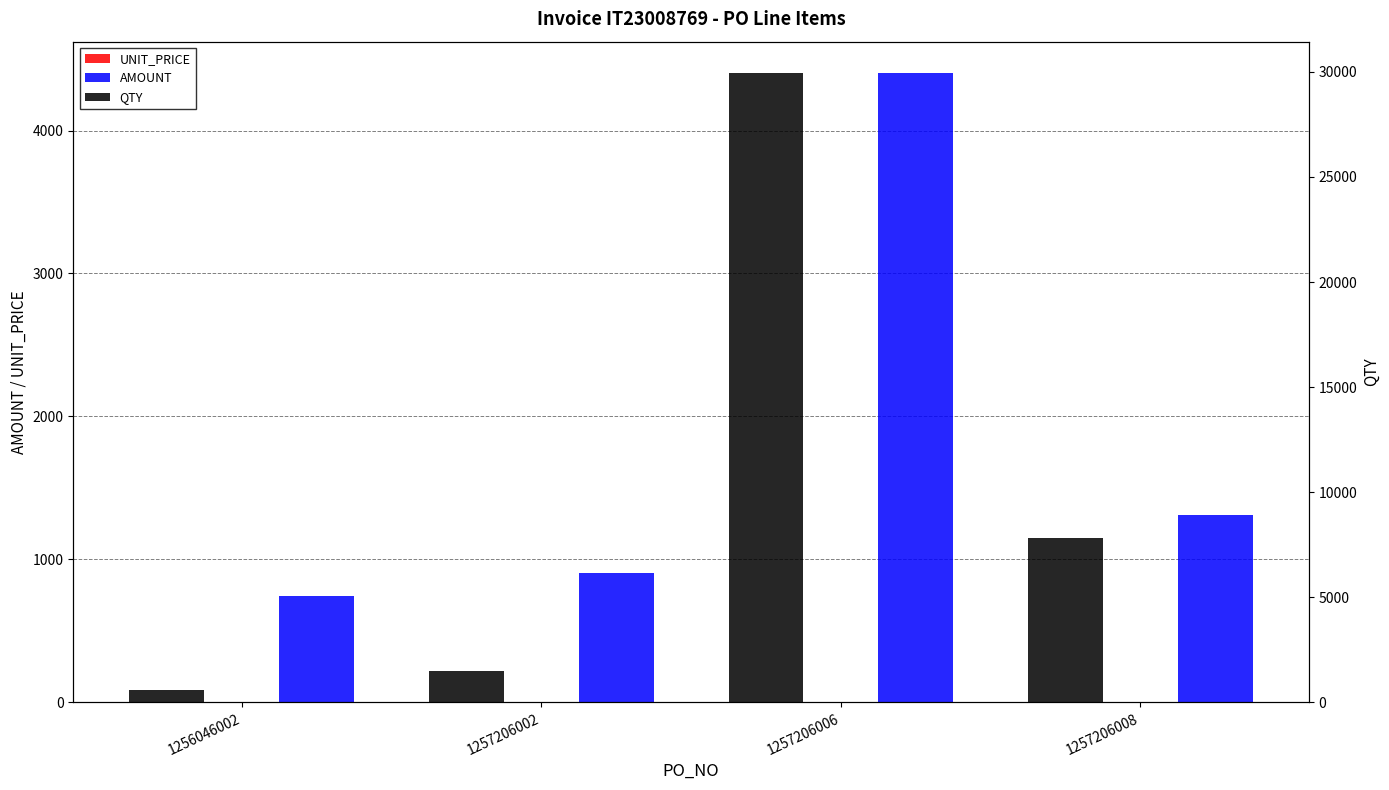

Which series has the largest total across all categories?

QTY